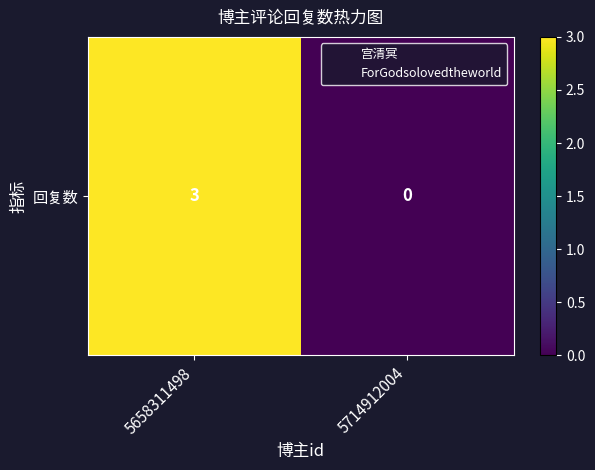

The chart shows a value of 3 at 5658311498. True or false?

True